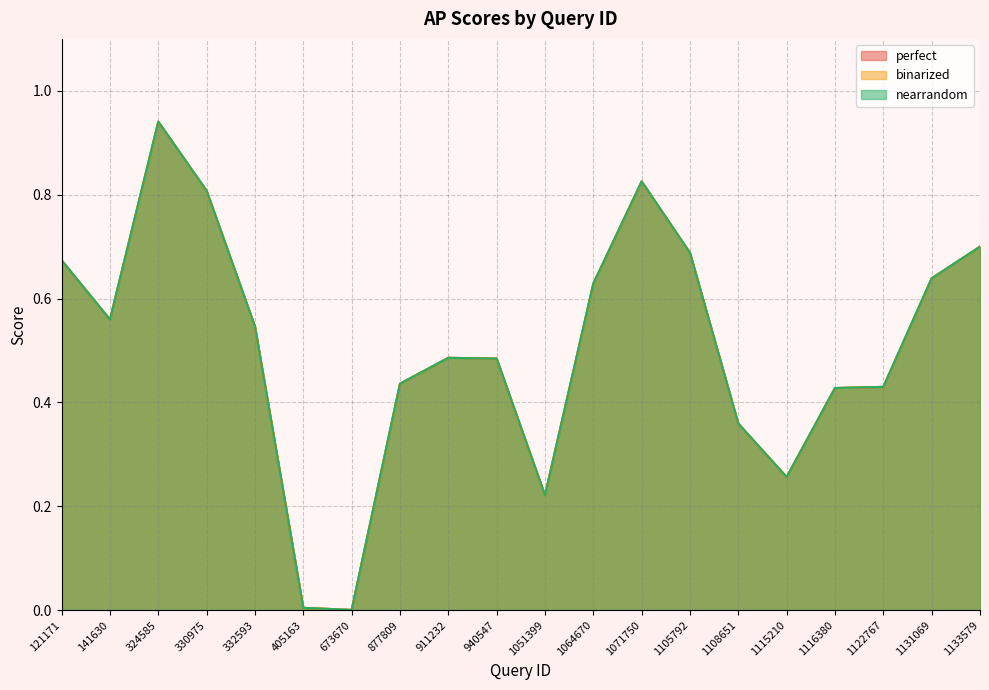

What is the average value of the perfect series?

0.5